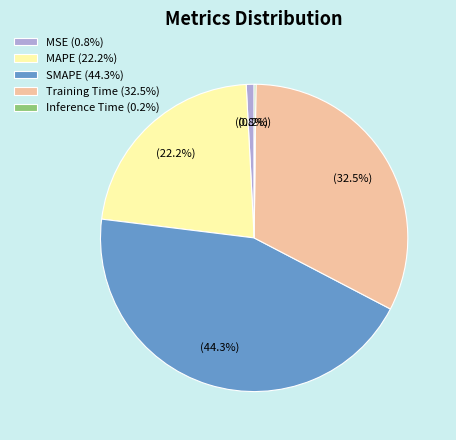

Approximately how many times larger is the value at MAPE (22.2%) compared to SMAPE (44.3%)?

0.5